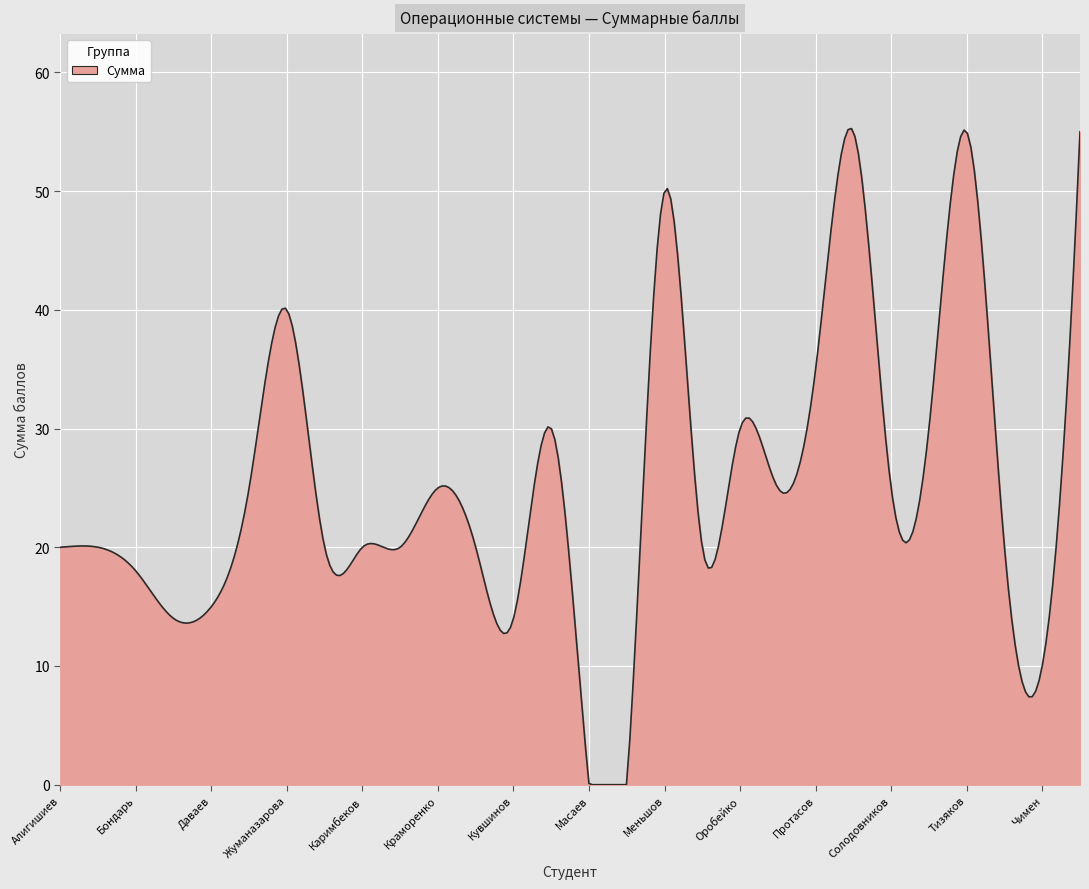

True or false: there are more than 1 points higher than both neighbors.

True